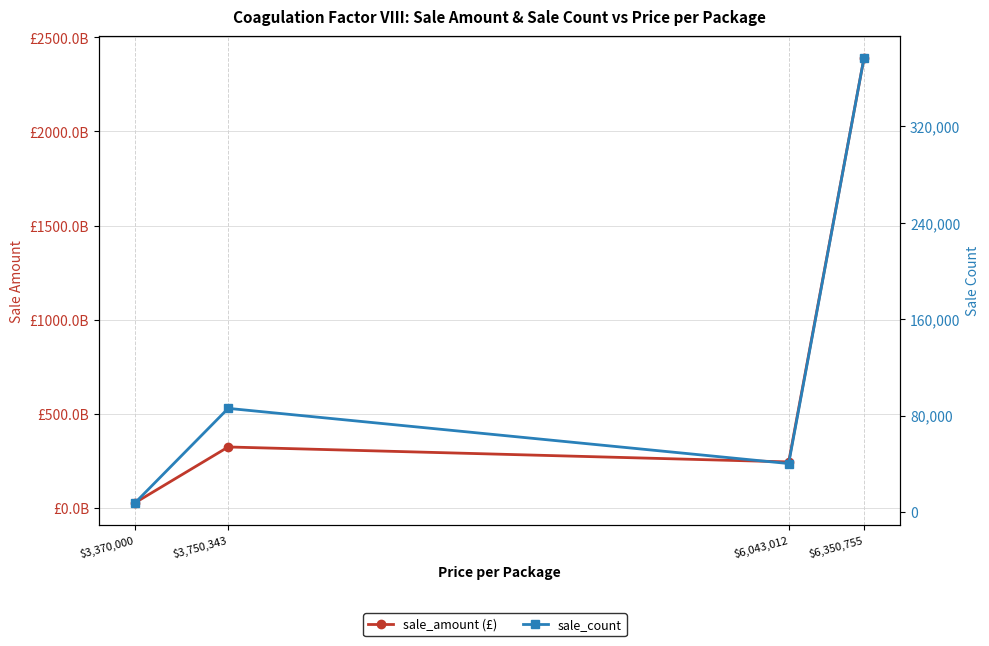

True or false: sale_count has a value of 376171.0 at $6,350,755.

True